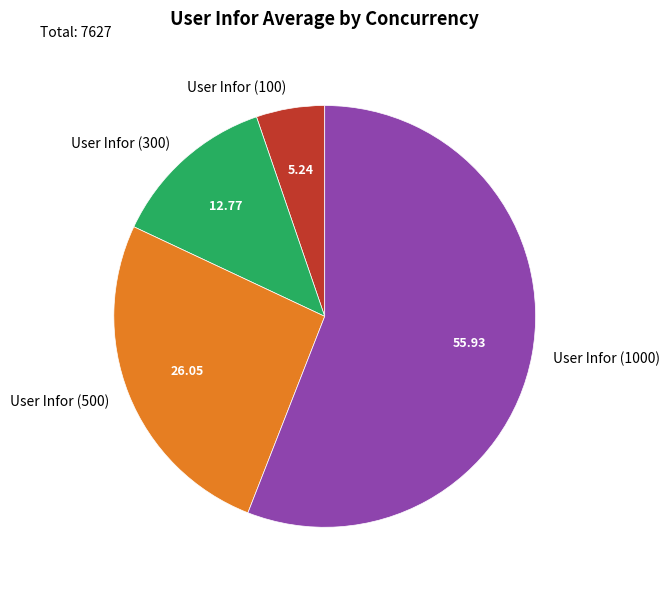

The User Infor (300) slice represents 13% of the pie. True or false?

True